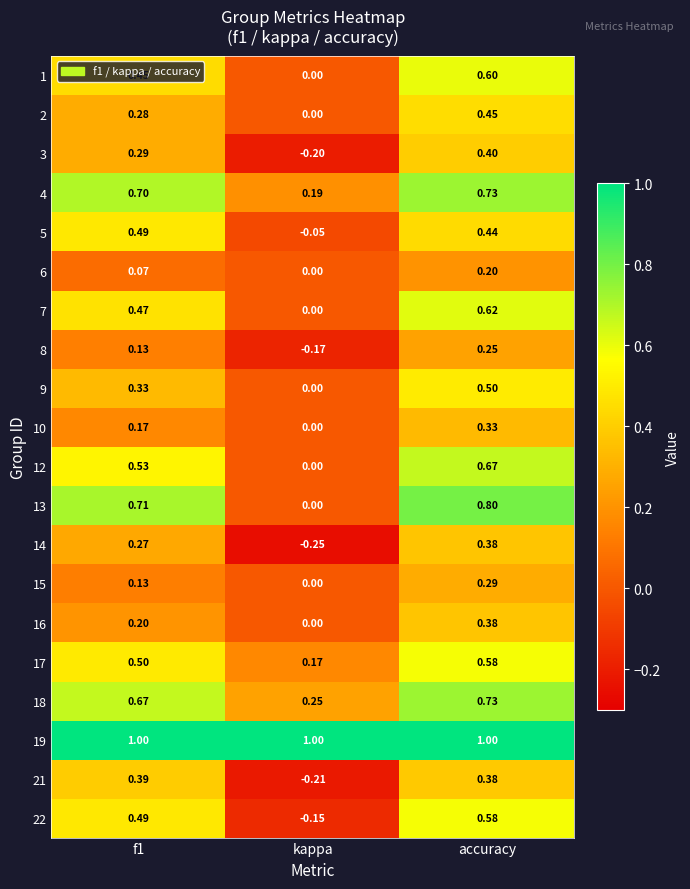

Where is 3 nearest to the value 0?

kappa